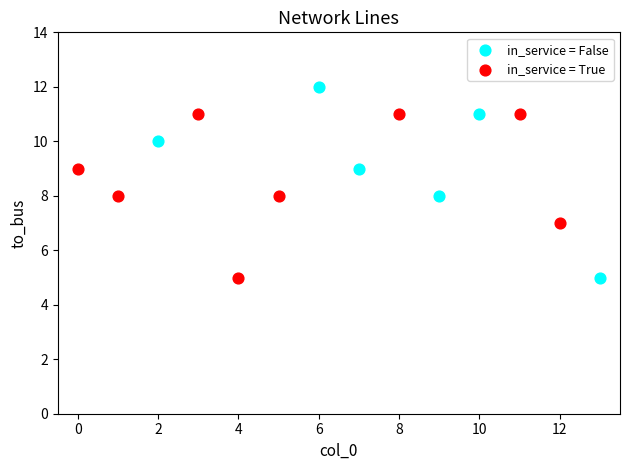

Which series has the largest Y range (max minus min)?

in_service = False